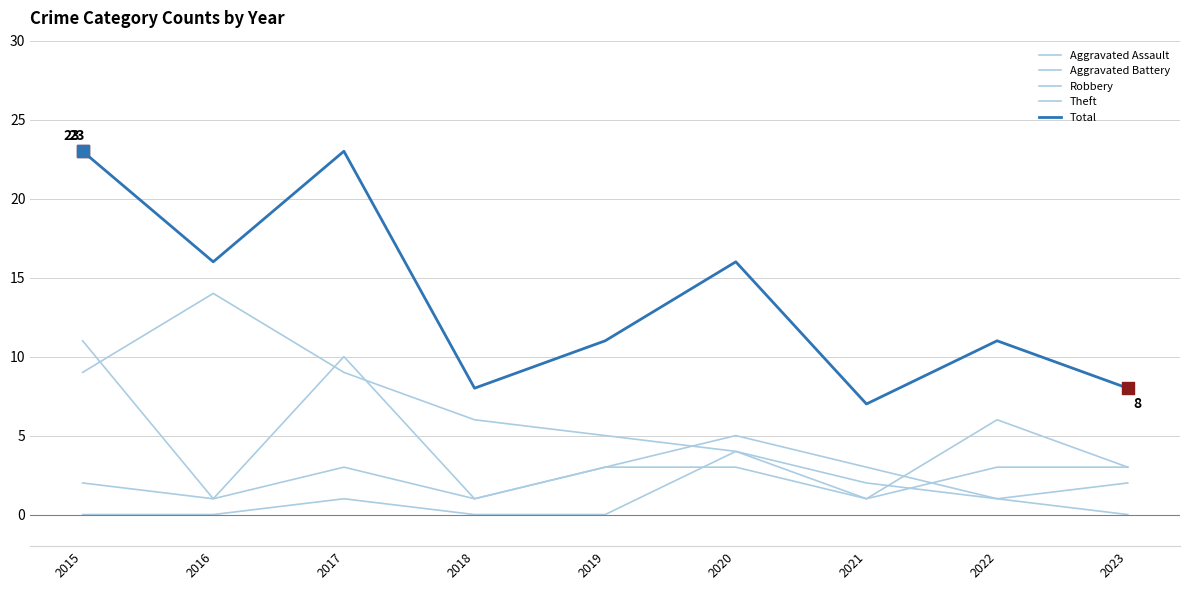

How many lines are shown in the chart?

5